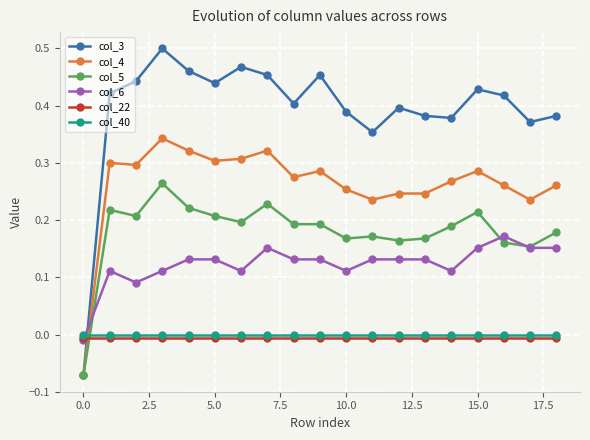

Which series has the largest range (max minus min)?

col_3